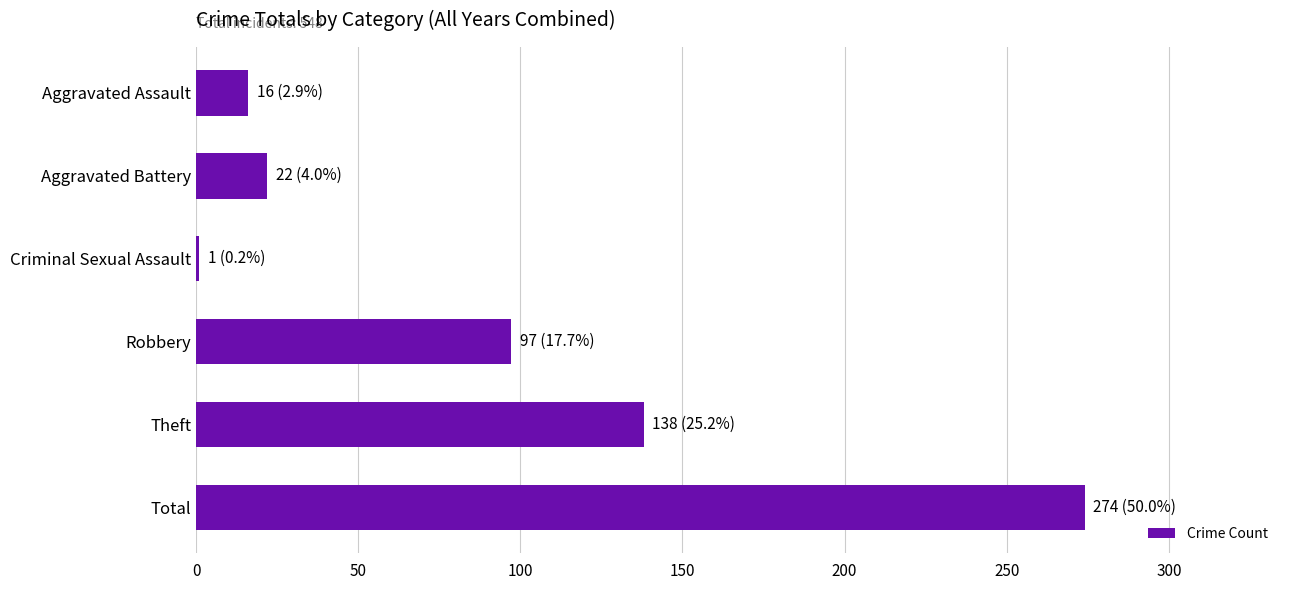

Reading top to bottom, transcribe all the data shown in this chart.

Aggravated Assault=16	Aggravated Battery=22	Criminal Sexual Assault=1	Robbery=97	Theft=138	Total=274